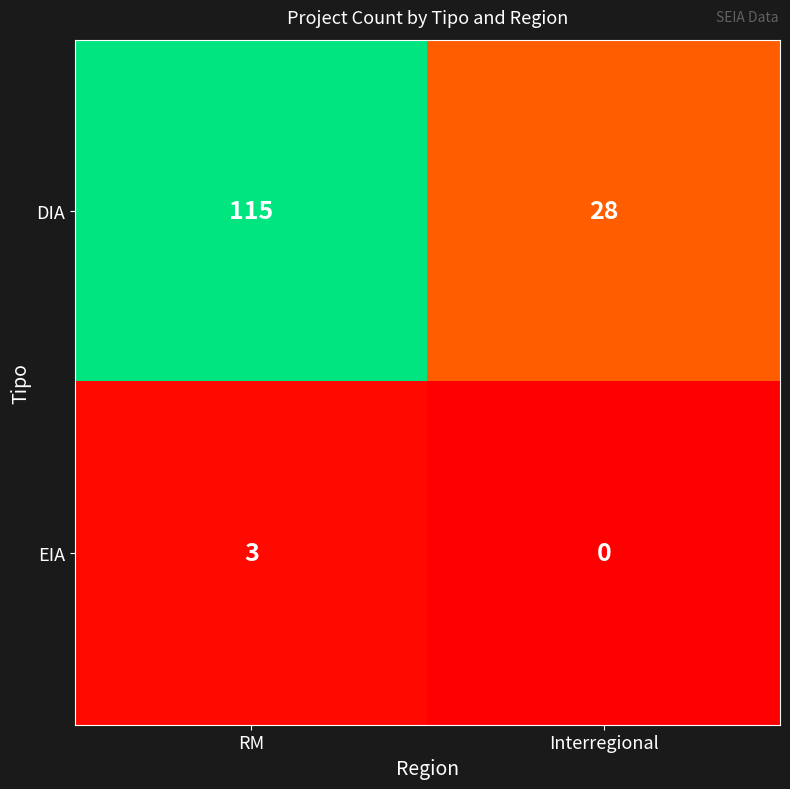

What is the sum of the EIA values at Interregional and RM?

3